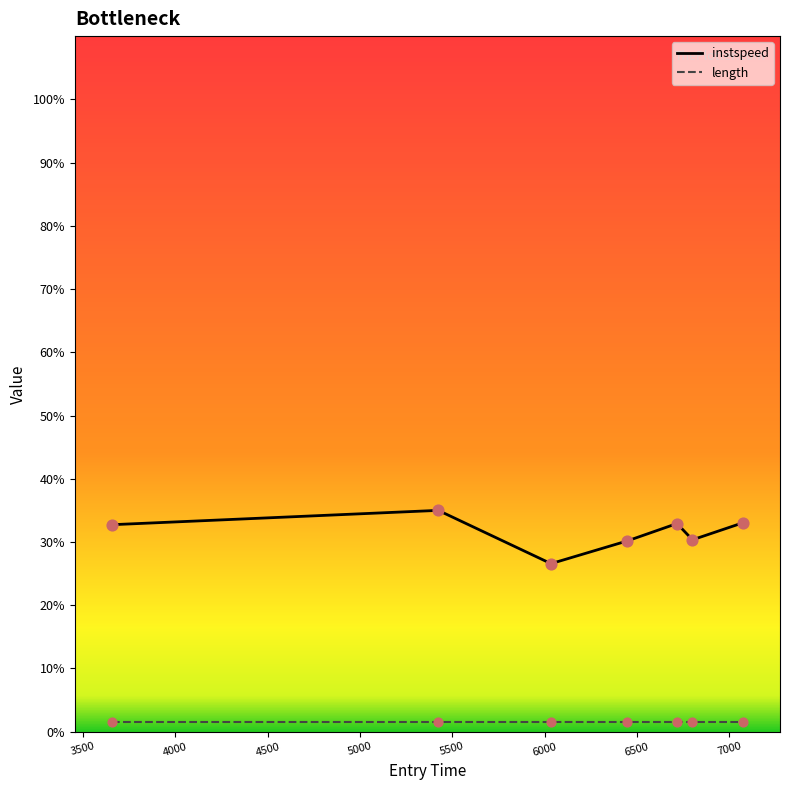

Which series has the widest spread of values?

instspeed